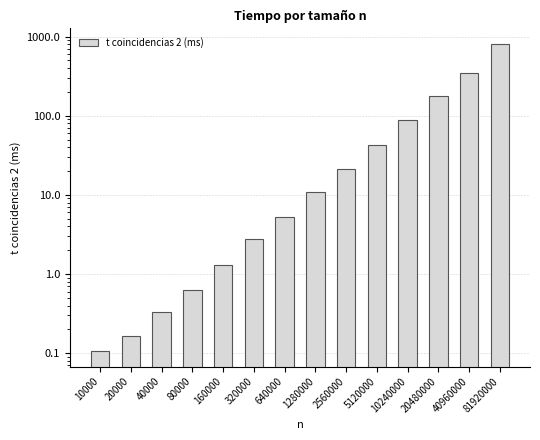

What is the change in value from 10000 to 80000?

+0.5